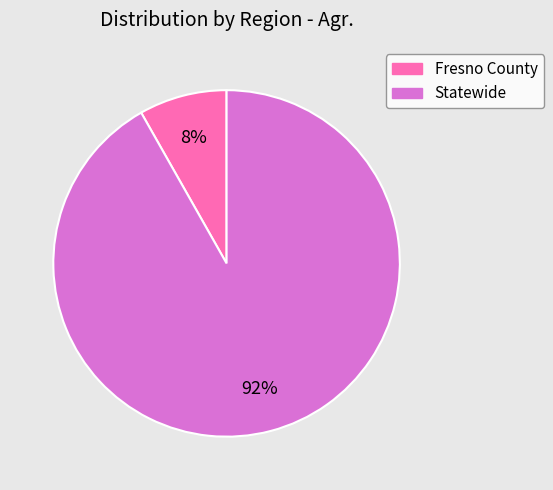

Is it true that Statewide is 92% of the pie?

True